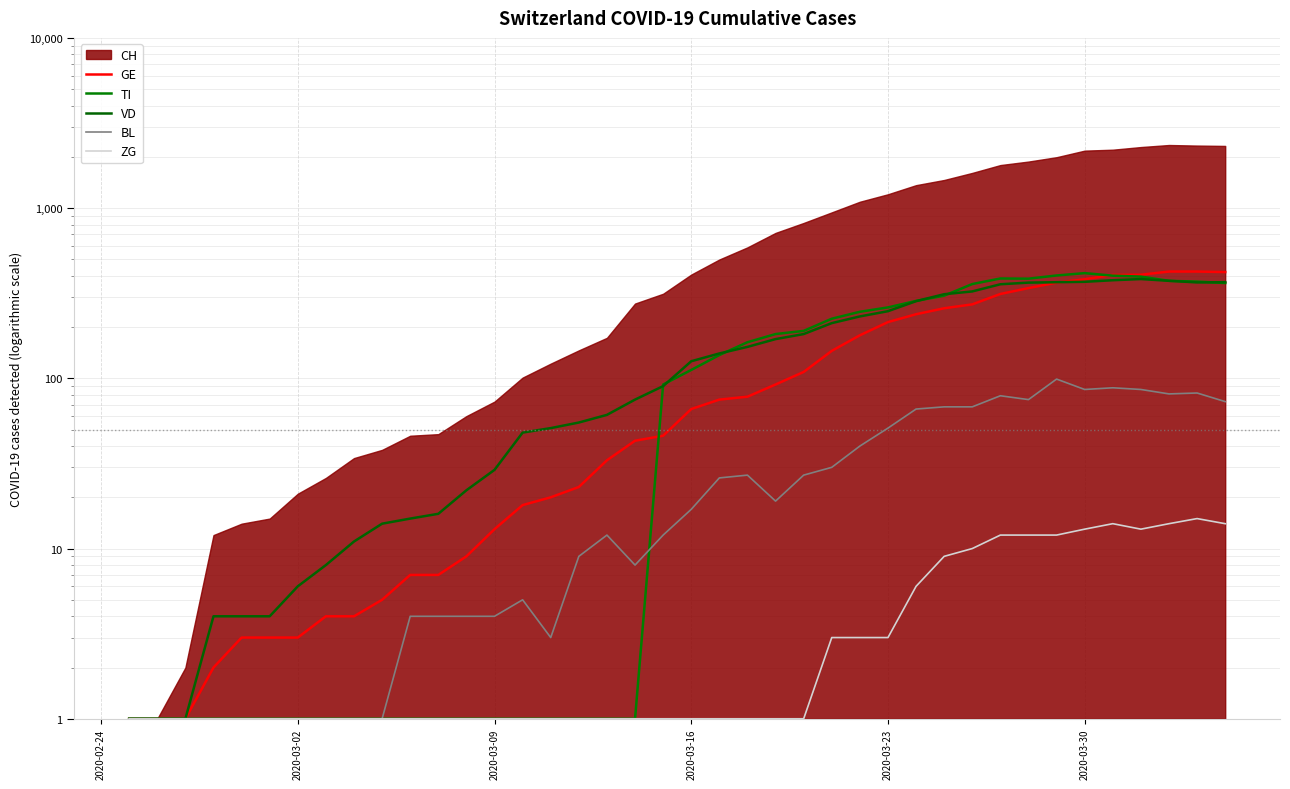

How many data points in TI are less than 112?

20